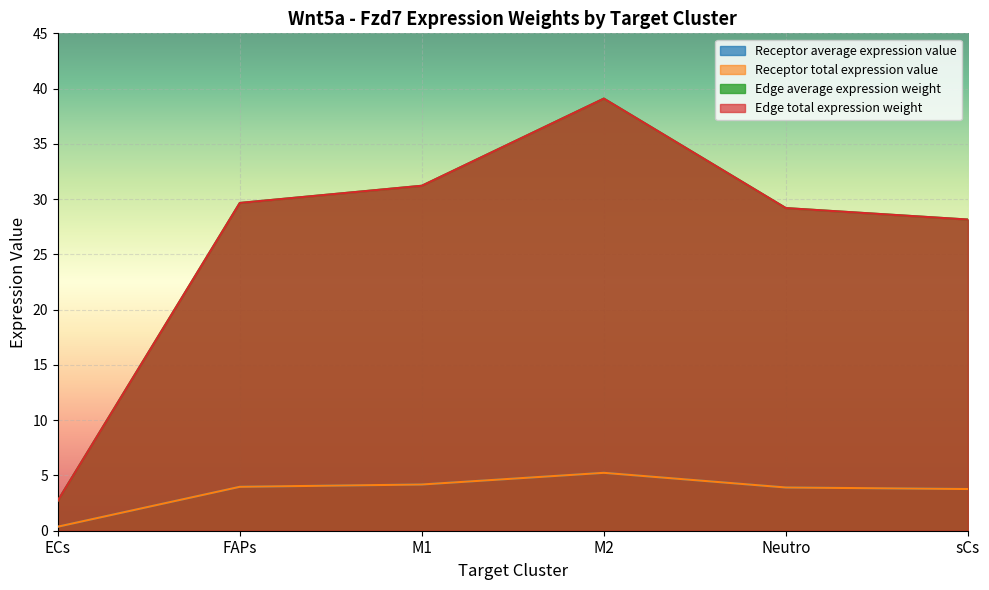

How many interior local peaks does the Receptor total expression value series have?

1